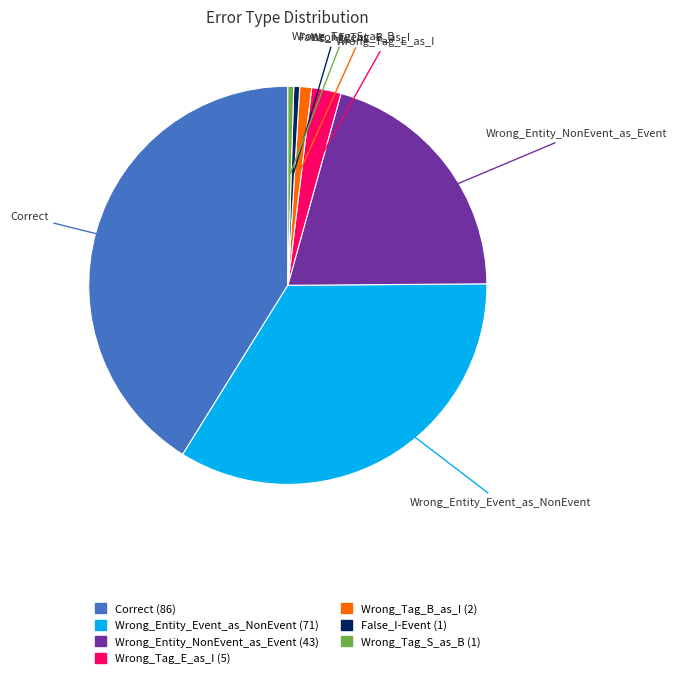

What is the largest slice in the pie chart?

Correct